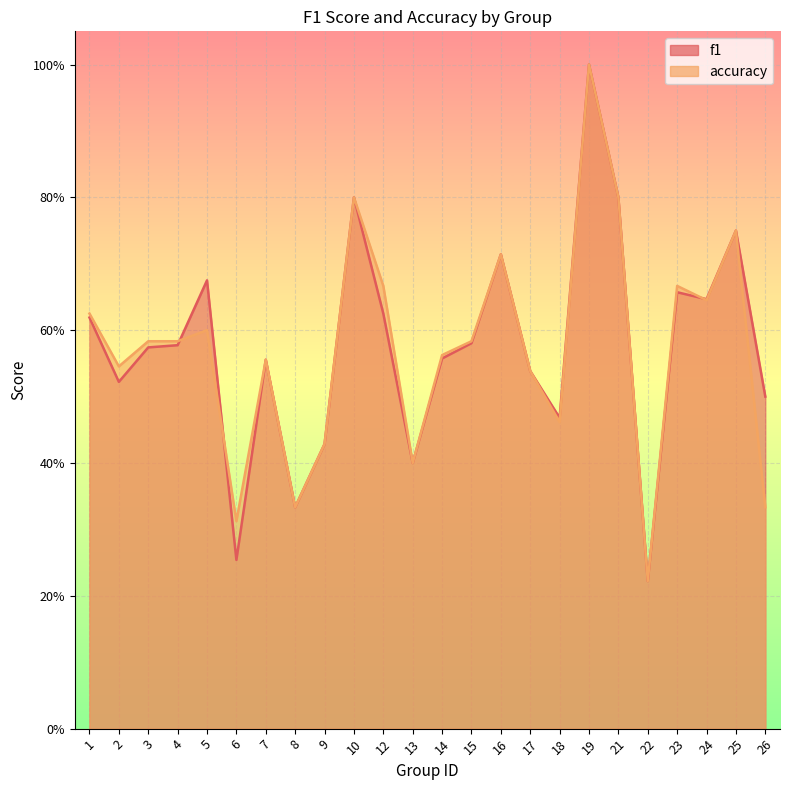

Which series has the widest spread of values?

f1